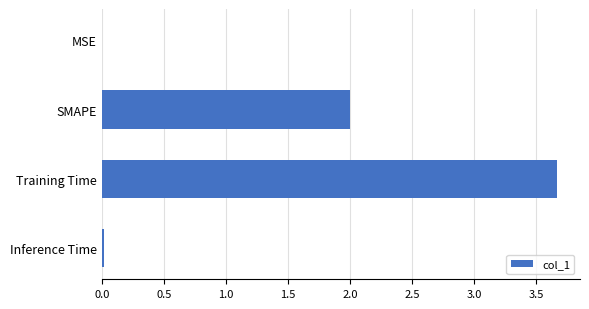

Between Inference Time and SMAPE, which is larger?

SMAPE